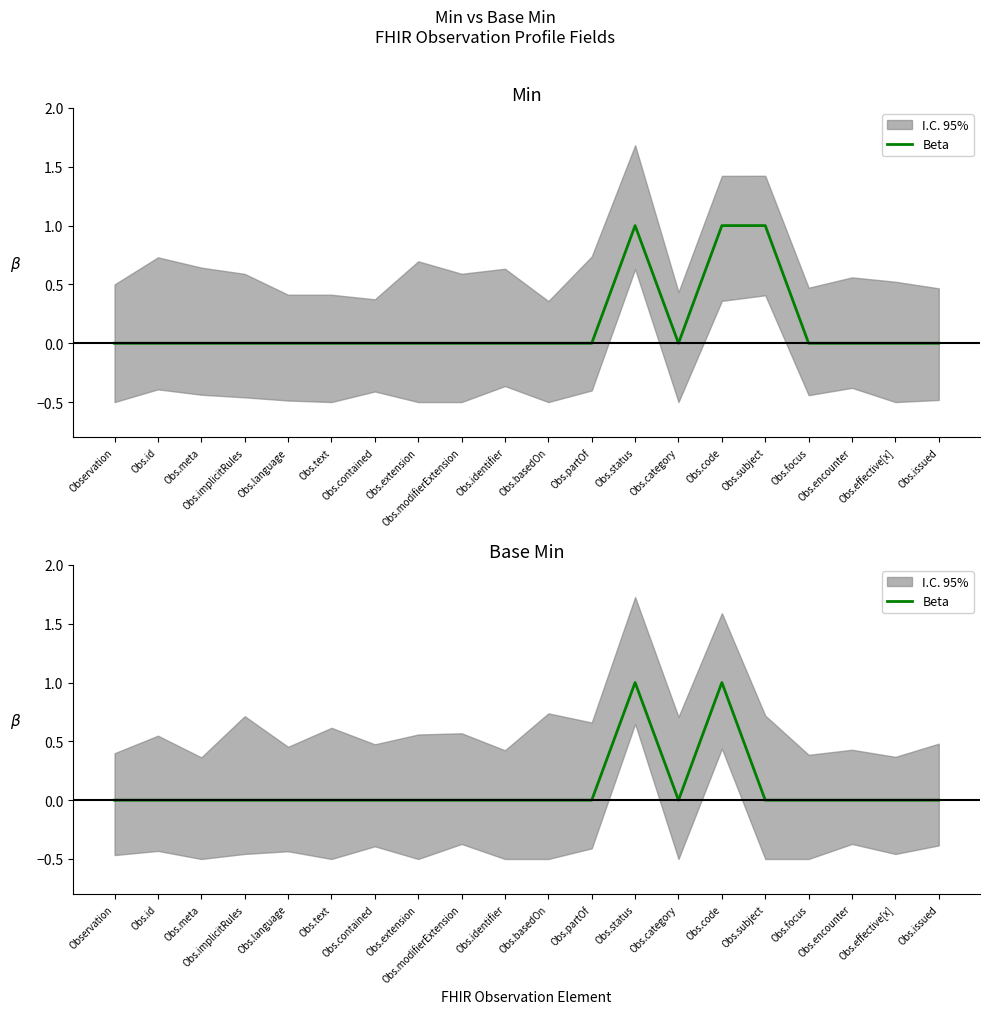

How many positive values are there?

2